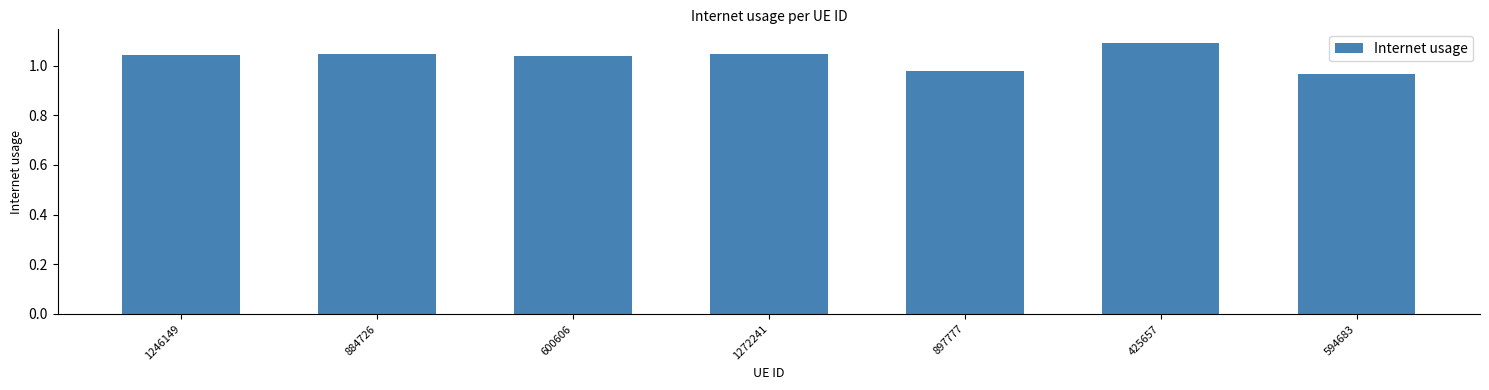

The chart shows a value of 1.3 at 897777. True or false?

False